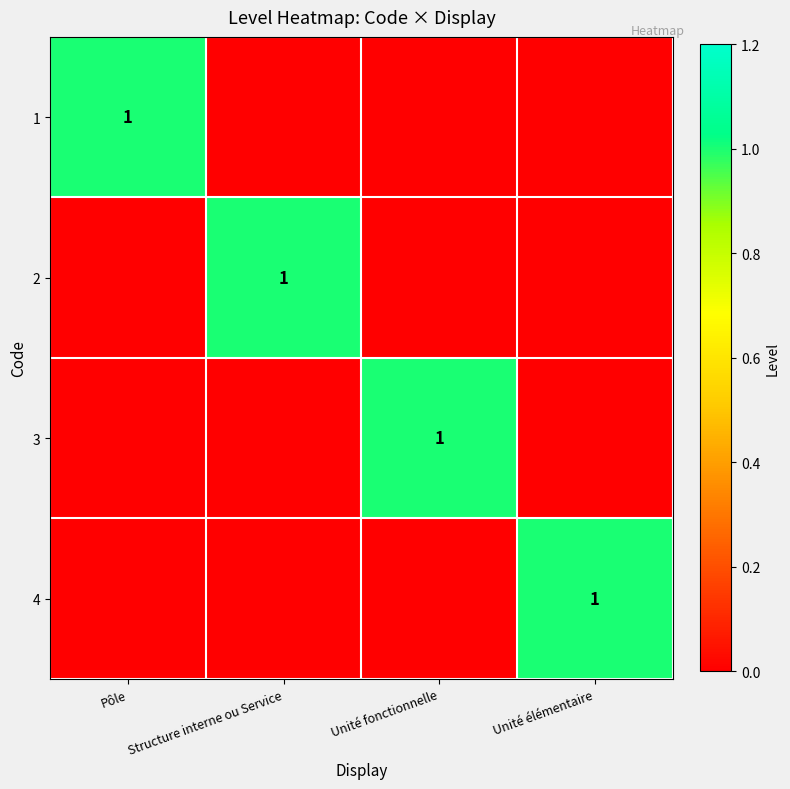

The value of 4 at Unité élémentaire is 1. True or false?

True